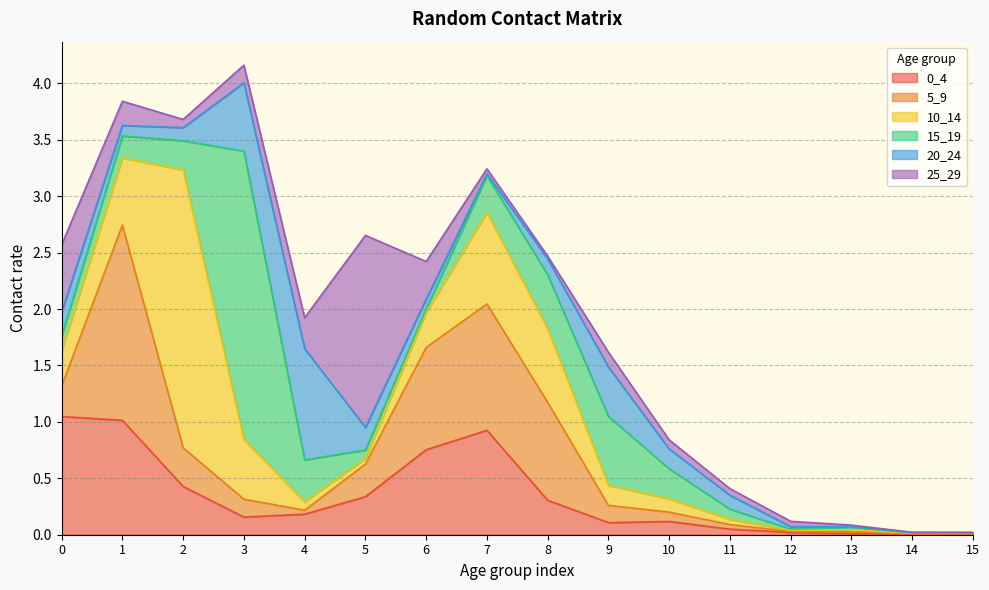

What is the sum of all 5_9 values?

6.0